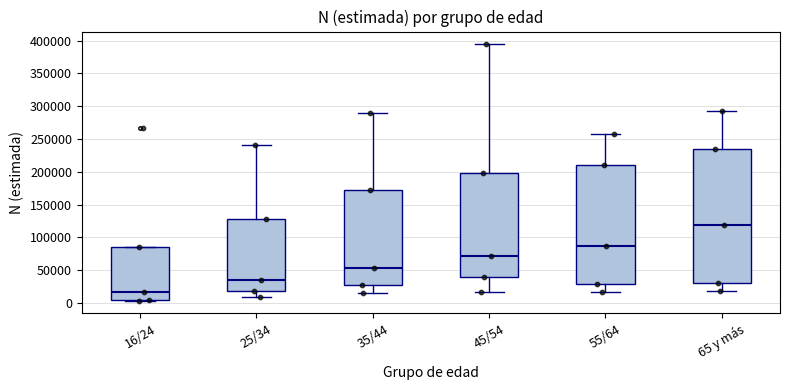

Reading left to right, transcribe this box plot: for each box, give where its median line is, the range the box spans, and where its two whiskers end, as read against the y-axis. The values are not printed on the chart, so give them approximately, as read against the axis.

16/24: median 15000, box 5000 to 85000, whiskers 5000 to 85000
25/34: median 35000, box 20000 to 125000, whiskers 10000 to 240000
35/44: median 55000, box 25000 to 170000, whiskers 15000 to 290000
45/54: median 70000, box 40000 to 200000, whiskers 15000 to 395000
55/64: median 85000, box 30000 to 210000, whiskers 15000 to 260000
65 y más: median 120000, box 30000 to 235000, whiskers 20000 to 295000